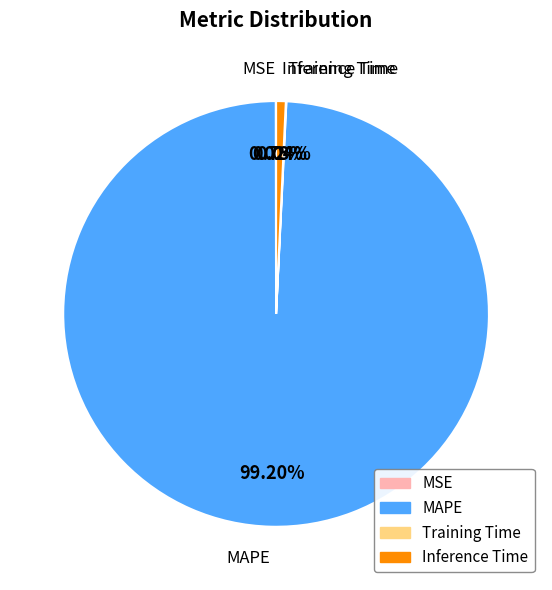

What is the largest slice in the pie chart?

MAPE